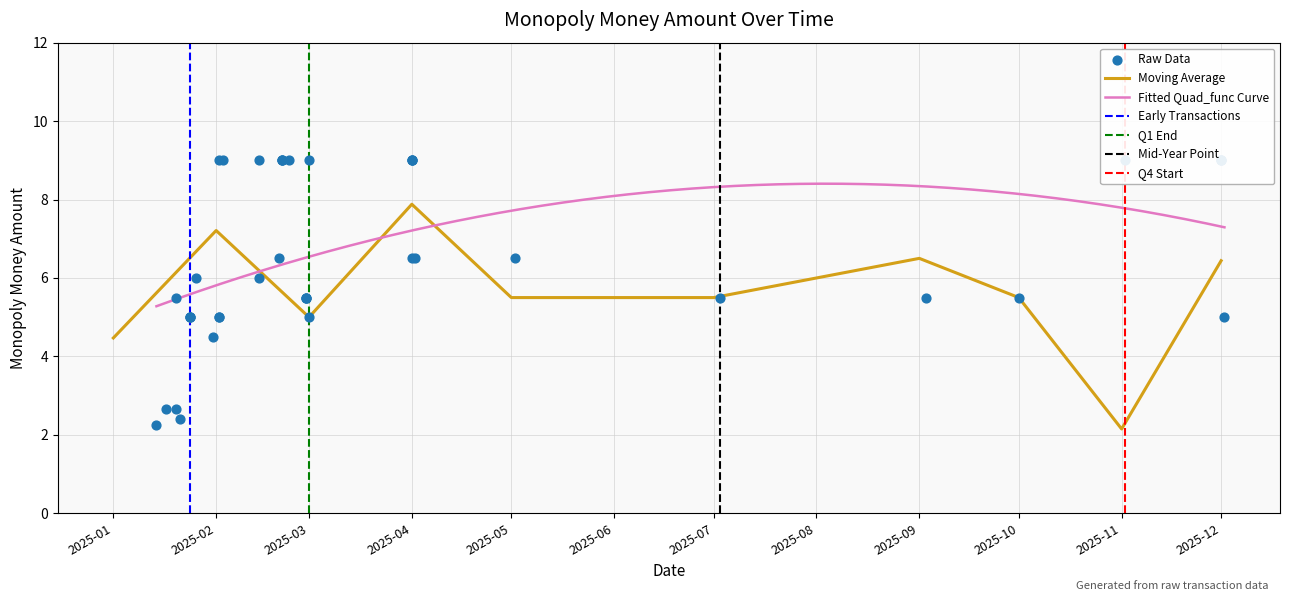

What is the highest value of the Moving Average series?

7.9